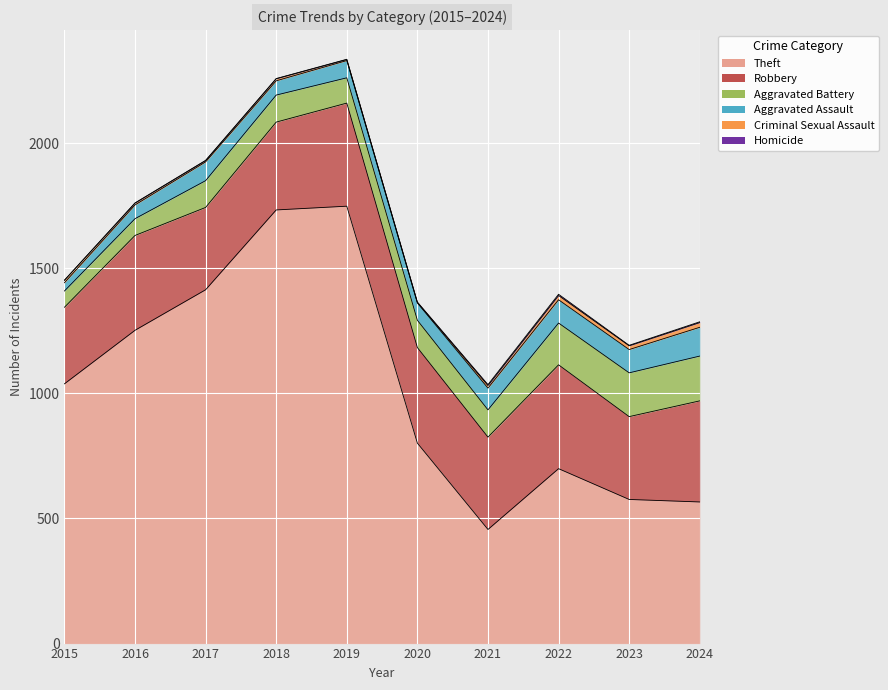

At how many categories does at least one series exceed 965?

5